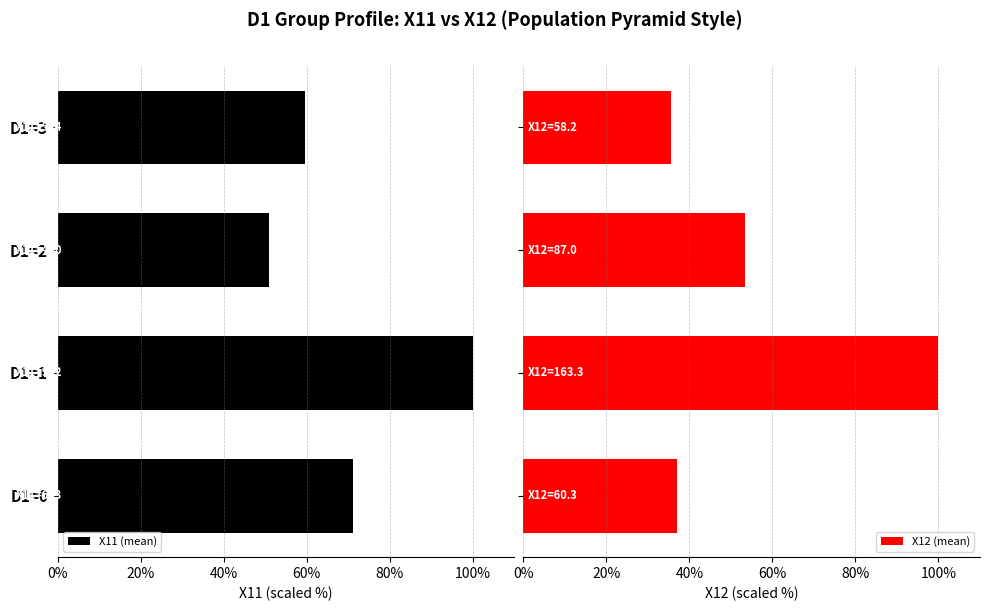

What is the sum of all X12 (mean) values?

225.8